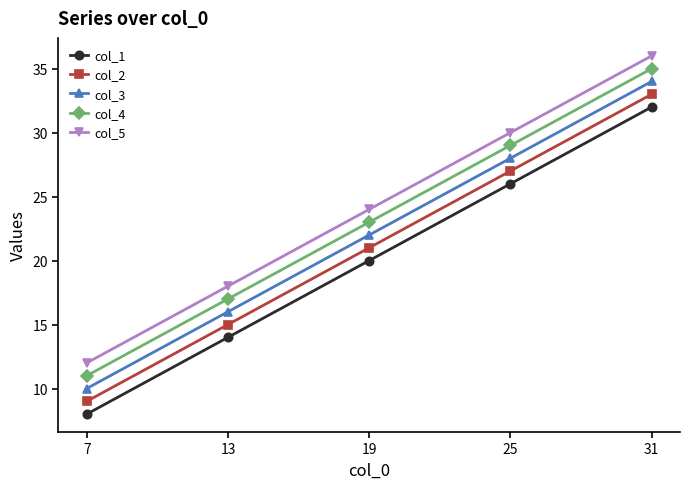

Is the value of col_4 at 25 greater than the value of col_2 at 7?

Yes